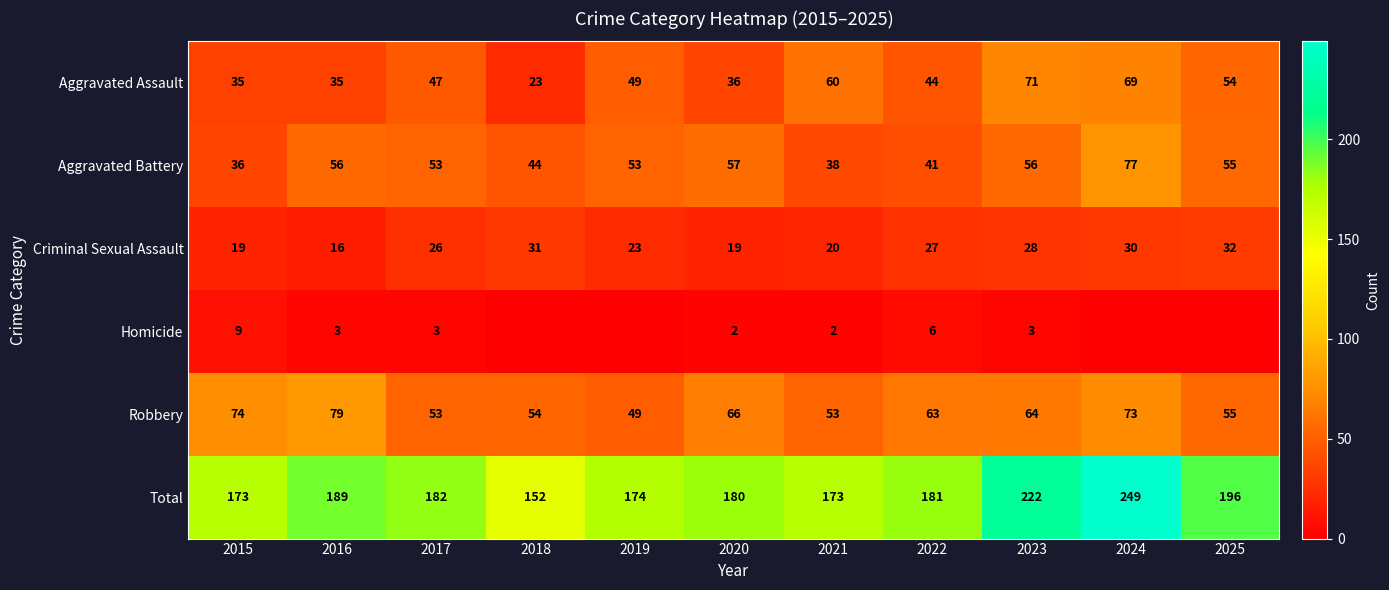

What is the difference between the maximum and second lowest values in the Total series?

76